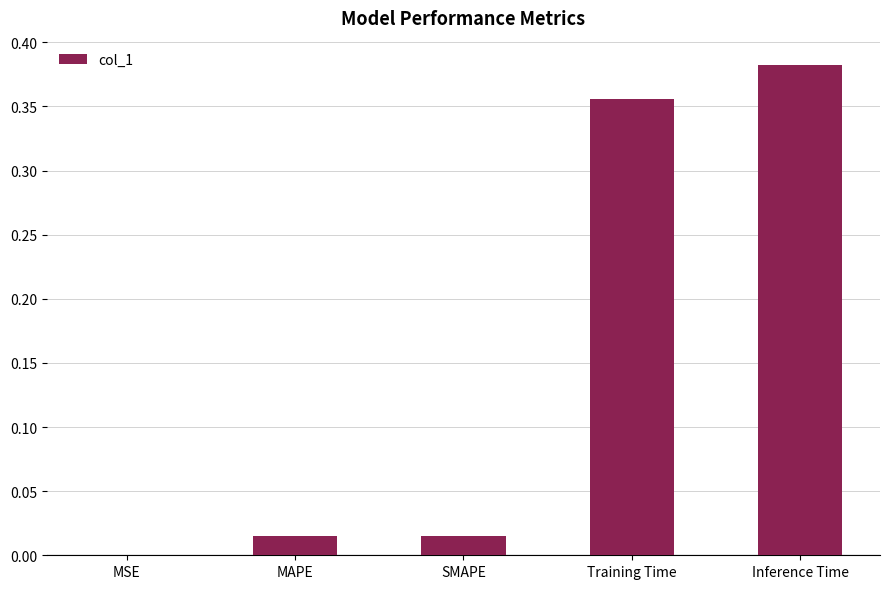

Between SMAPE and Training Time, which is larger?

Training Time